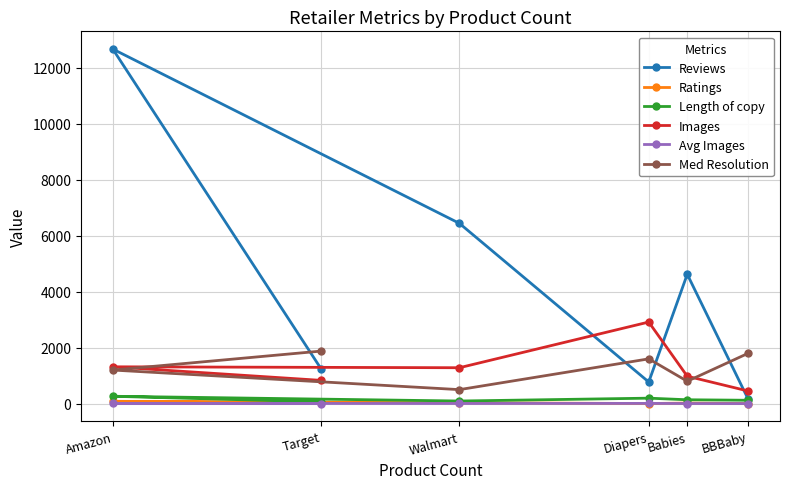

What is the total value across all series at Walmart?

8355